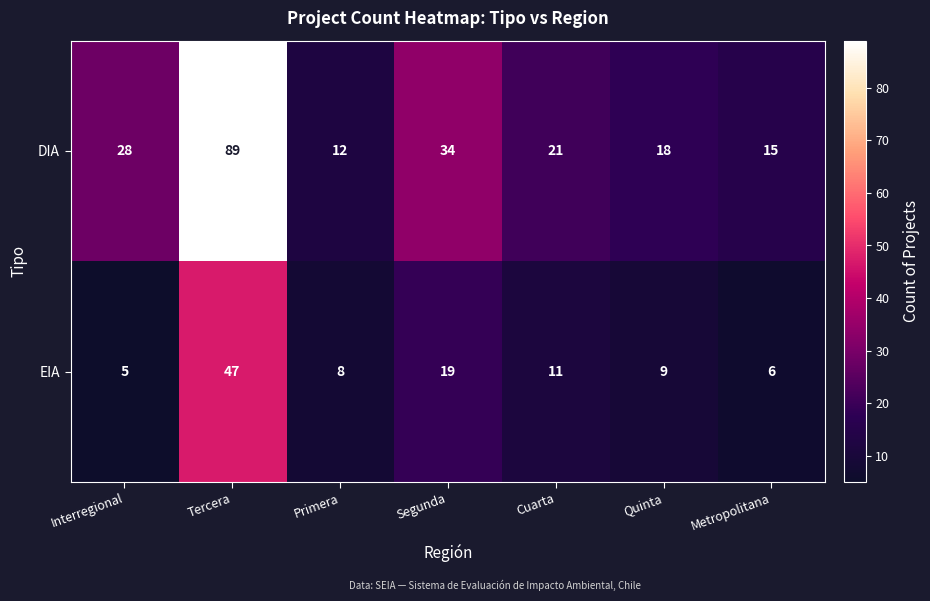

Rank the series by their average value, from highest to lowest.

DIA, EIA